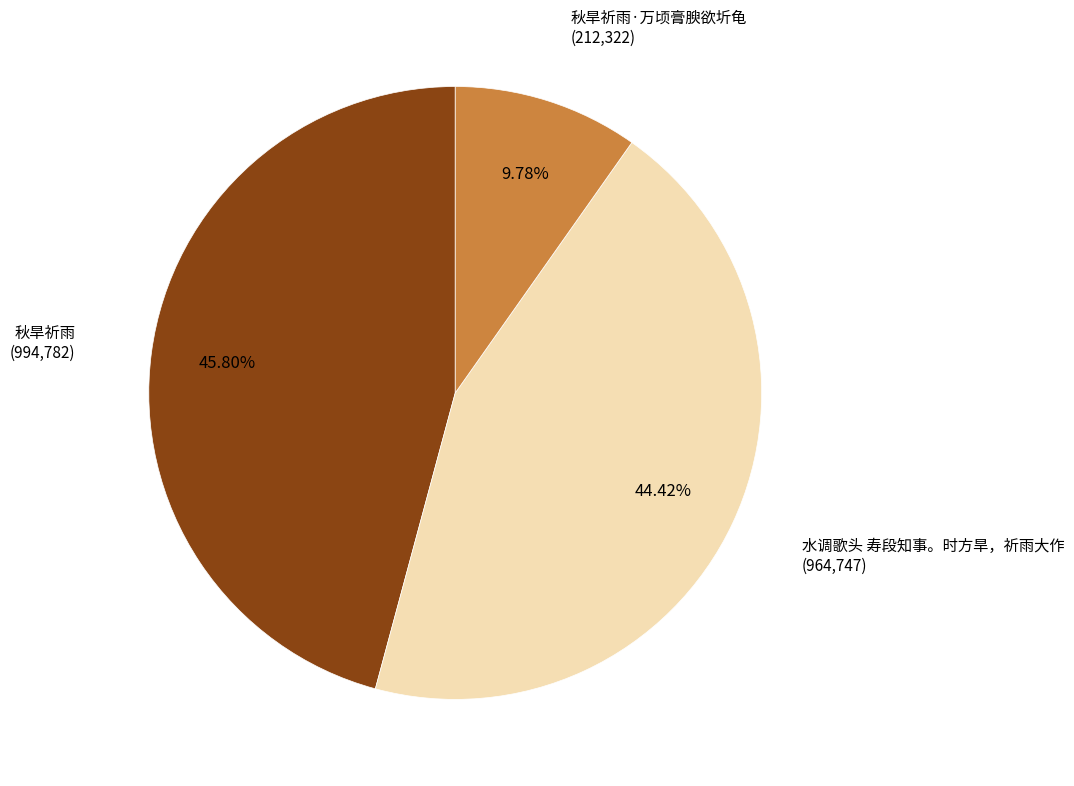

Is 秋旱祈雨 the majority of the pie?

No